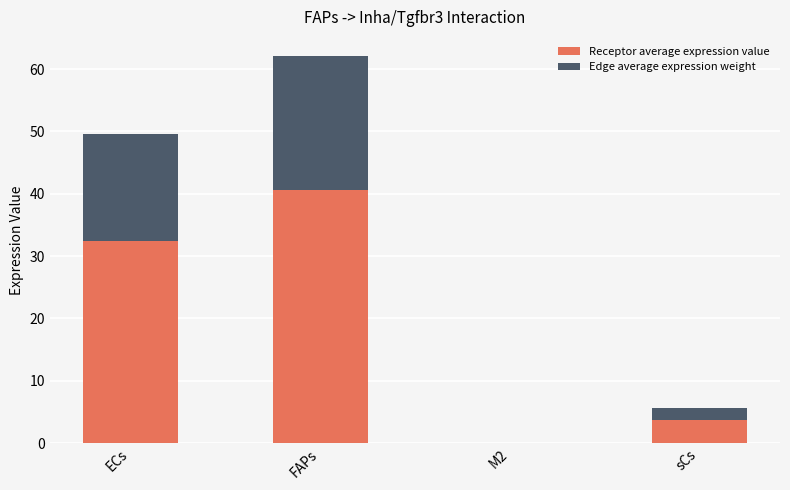

What are all the series names shown in the legend?

Receptor average expression value, Edge average expression weight